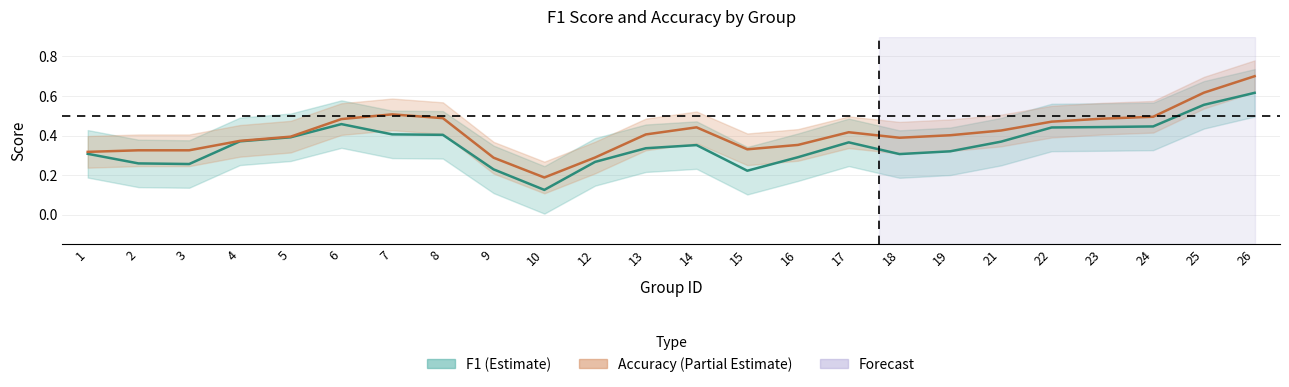

True or false: Accuracy has more than 2 interior local peaks.

True